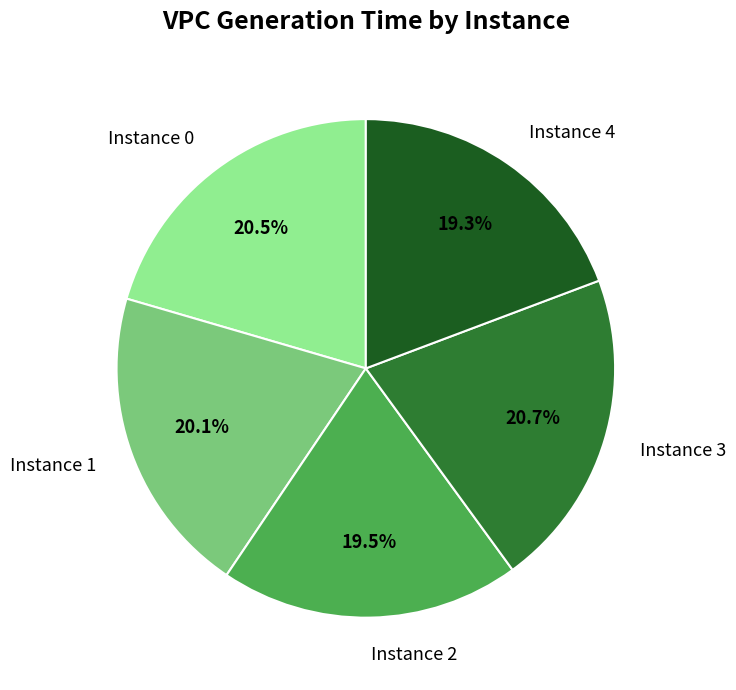

Is there a majority slice in this chart?

No